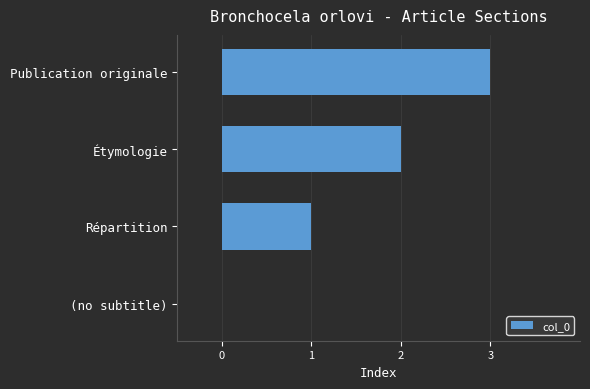

Where is the data nearest to the value 1?

Répartition